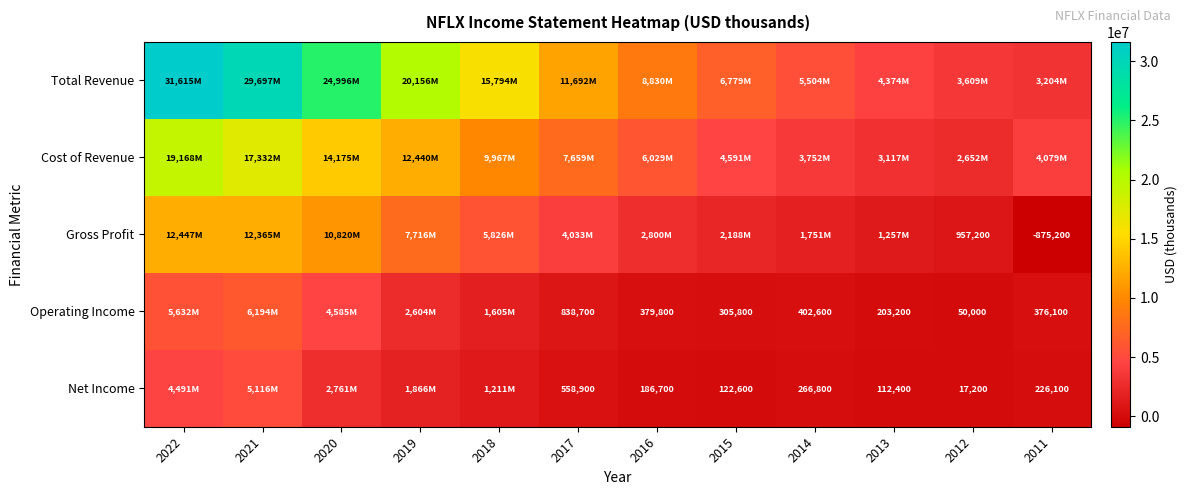

The value of Operating Income at 2015 is 305800. True or false?

True